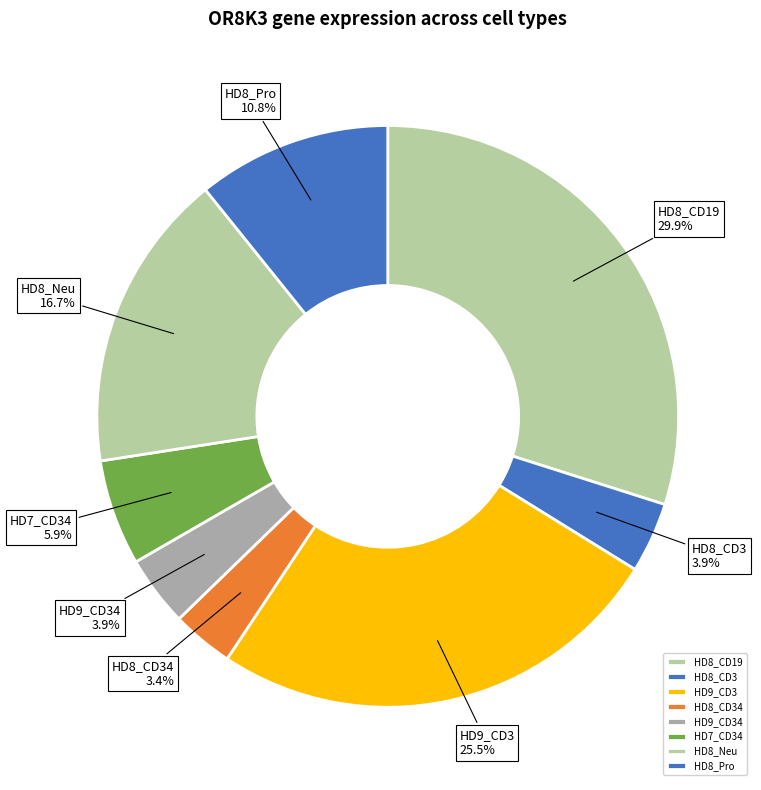

How many segments does this pie chart have?

8